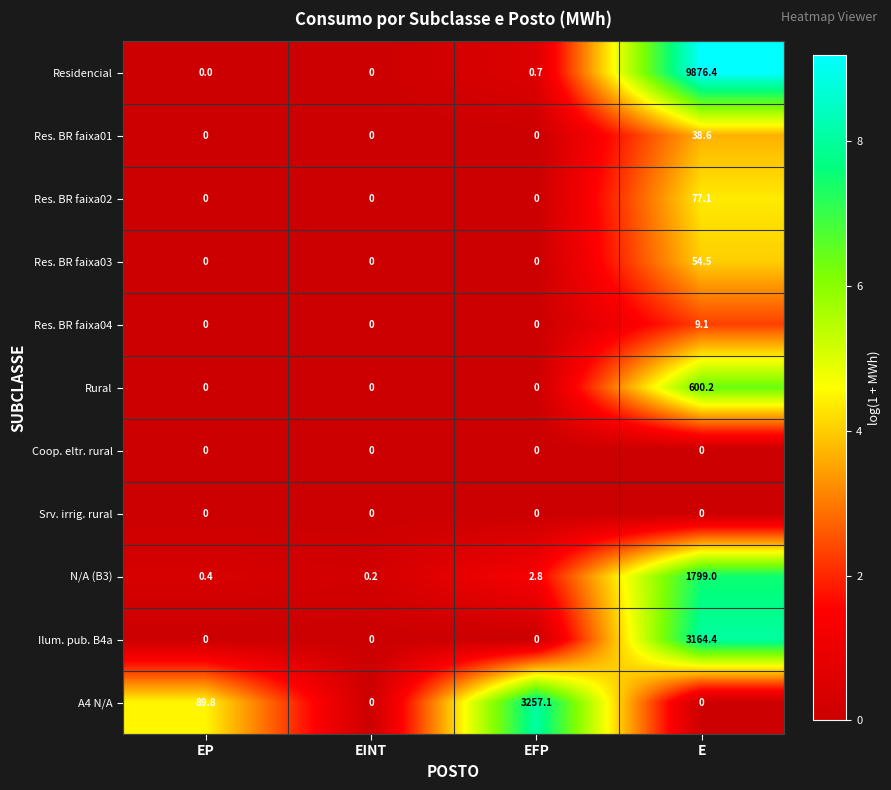

Between EP and E, which series saw the biggest shift?

Residencial